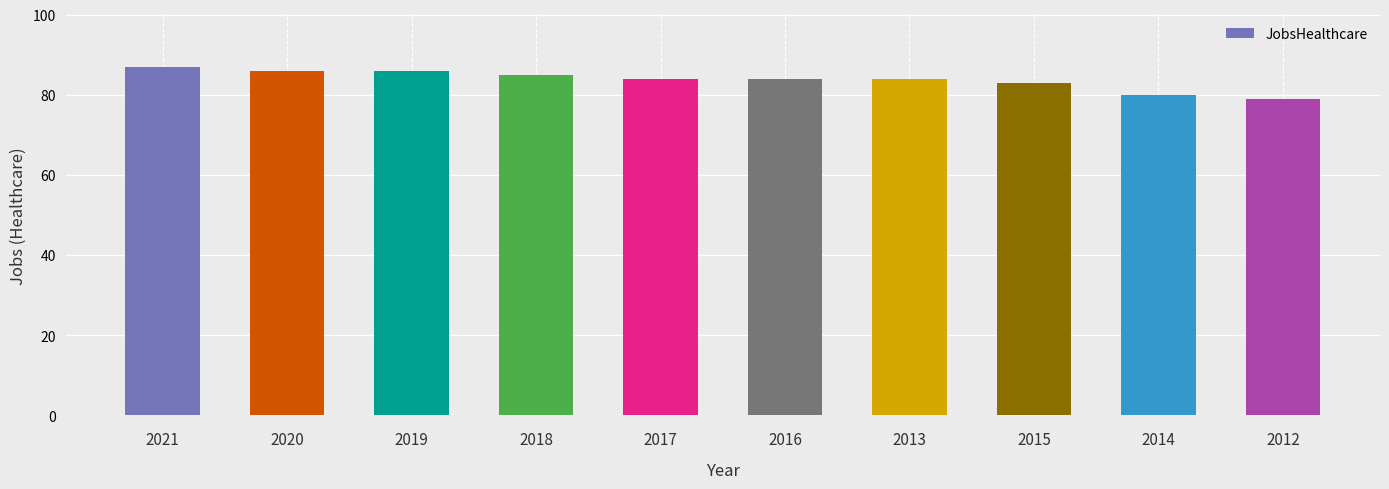

How many bars are there in total?

10